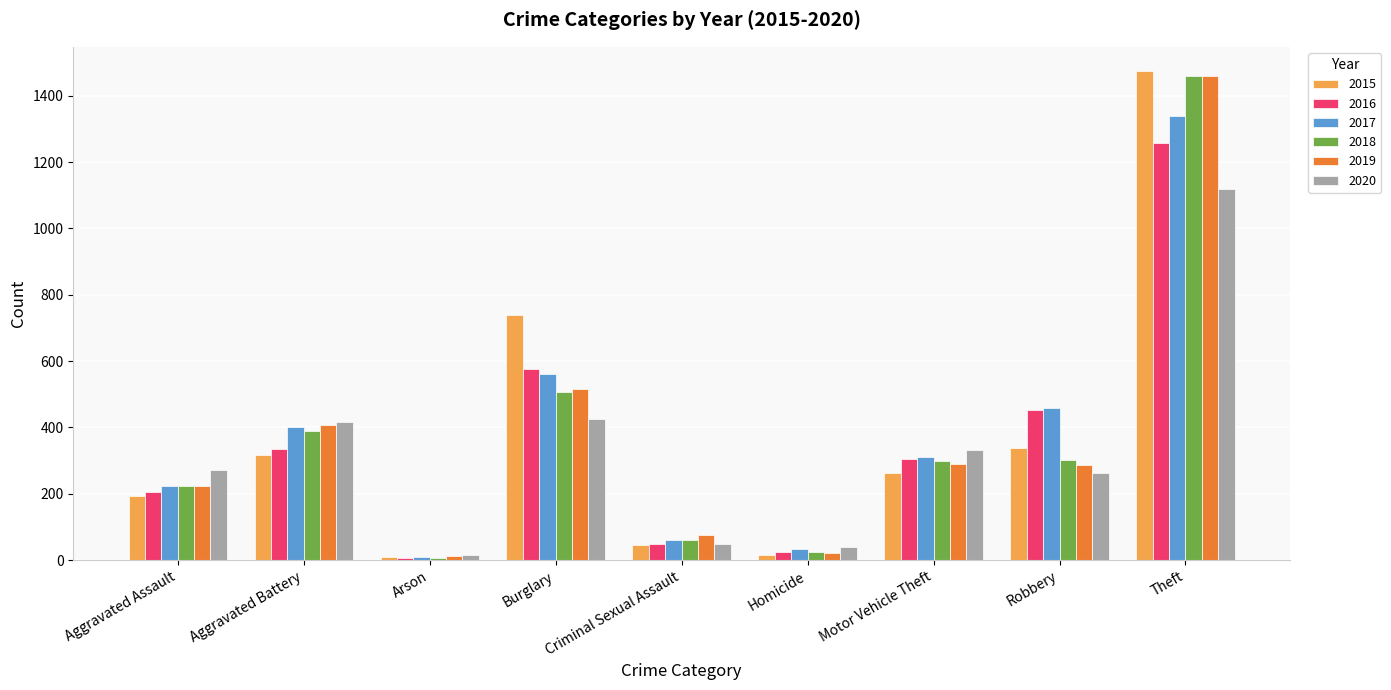

What is the greatest value displayed?

1474